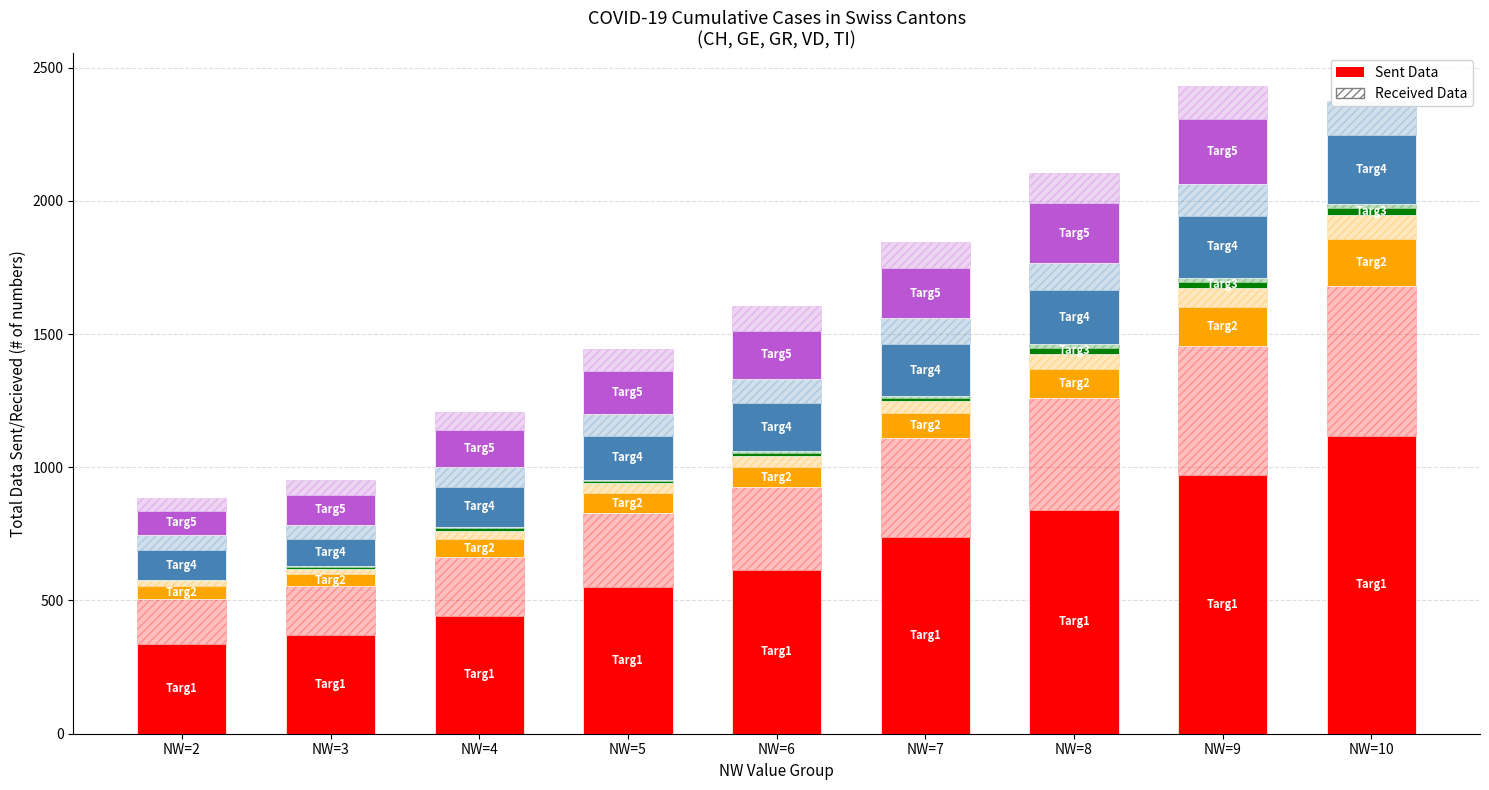

Does the chart contain any negative values?

No